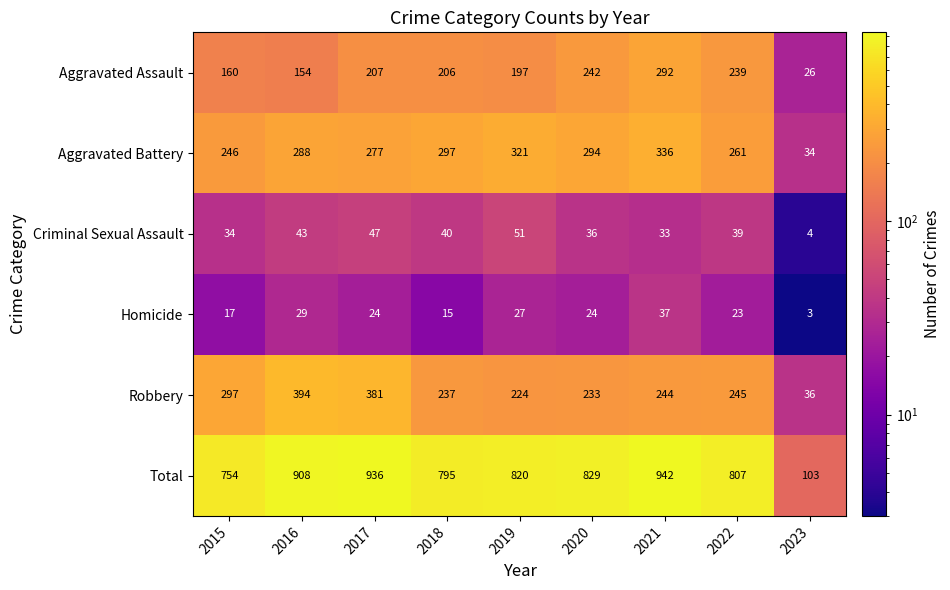

List the series in order of their peak value, highest first.

Total, Robbery, Aggravated Battery, Aggravated Assault, Criminal Sexual Assault, Homicide